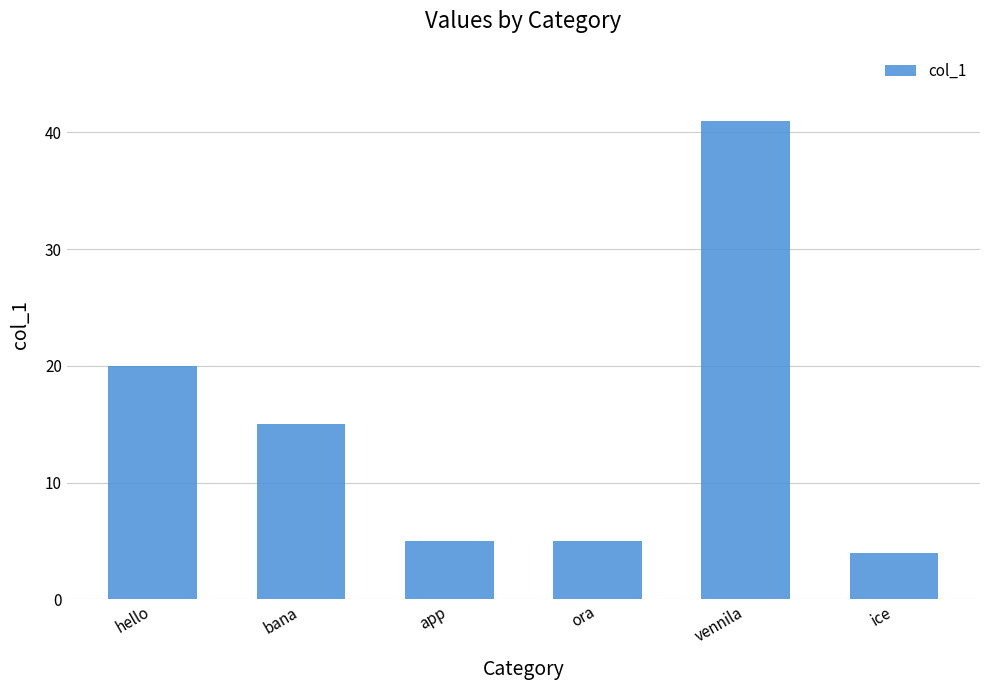

Approximately how many times larger is the value at vennila compared to app?

8.2